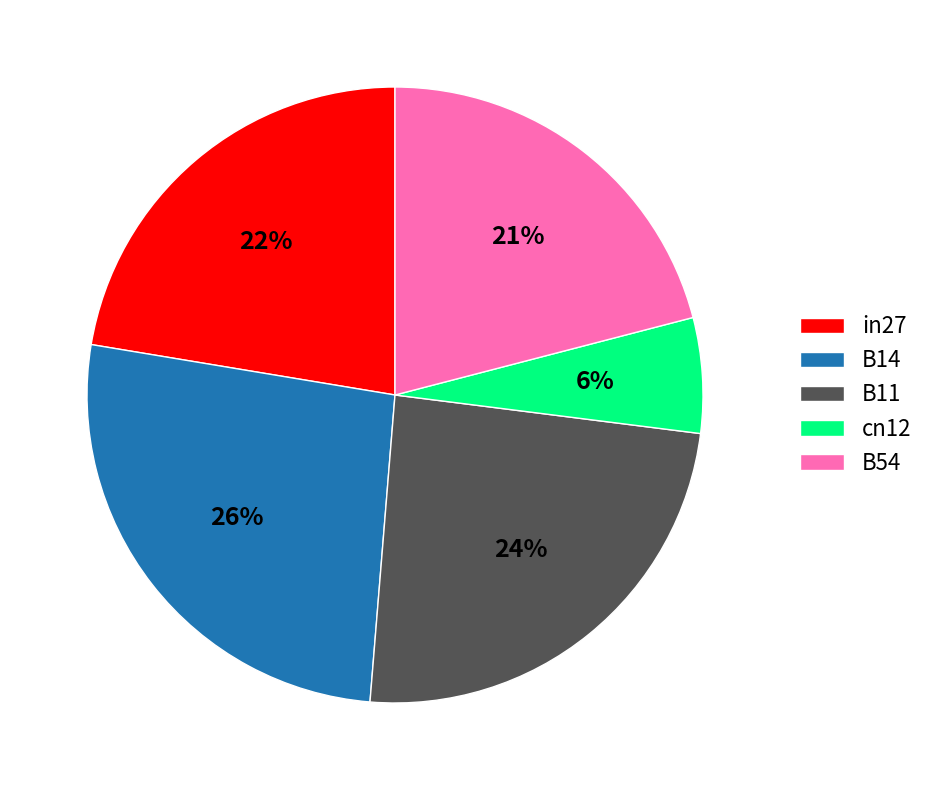

To the nearest percent, what is the average slice percentage?

20%